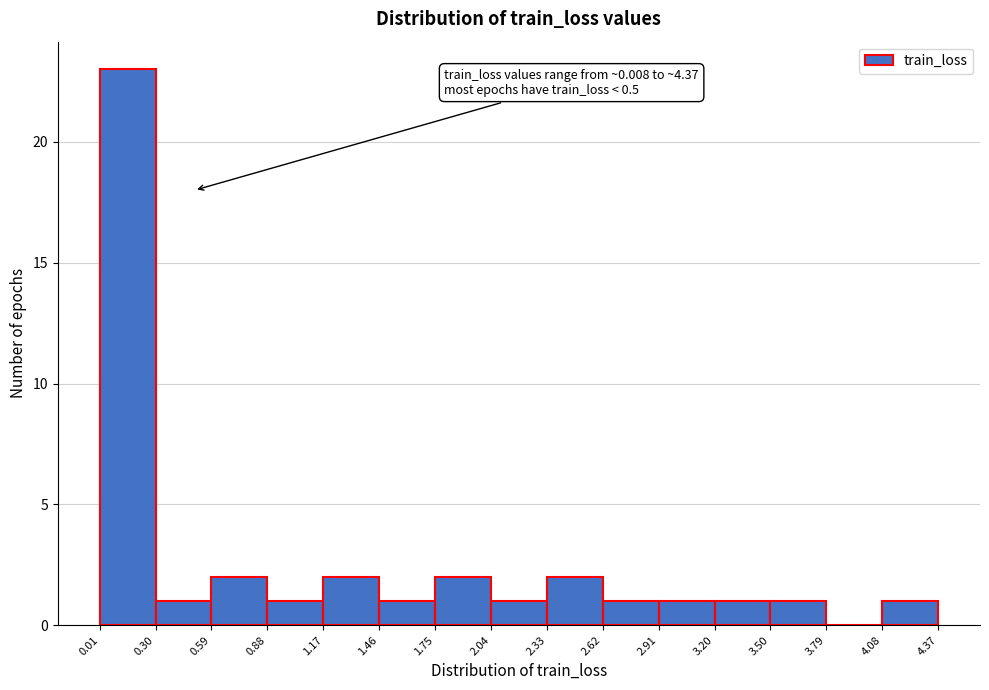

Over which range of the x-axis is the bar tallest?

0.01 to 0.30